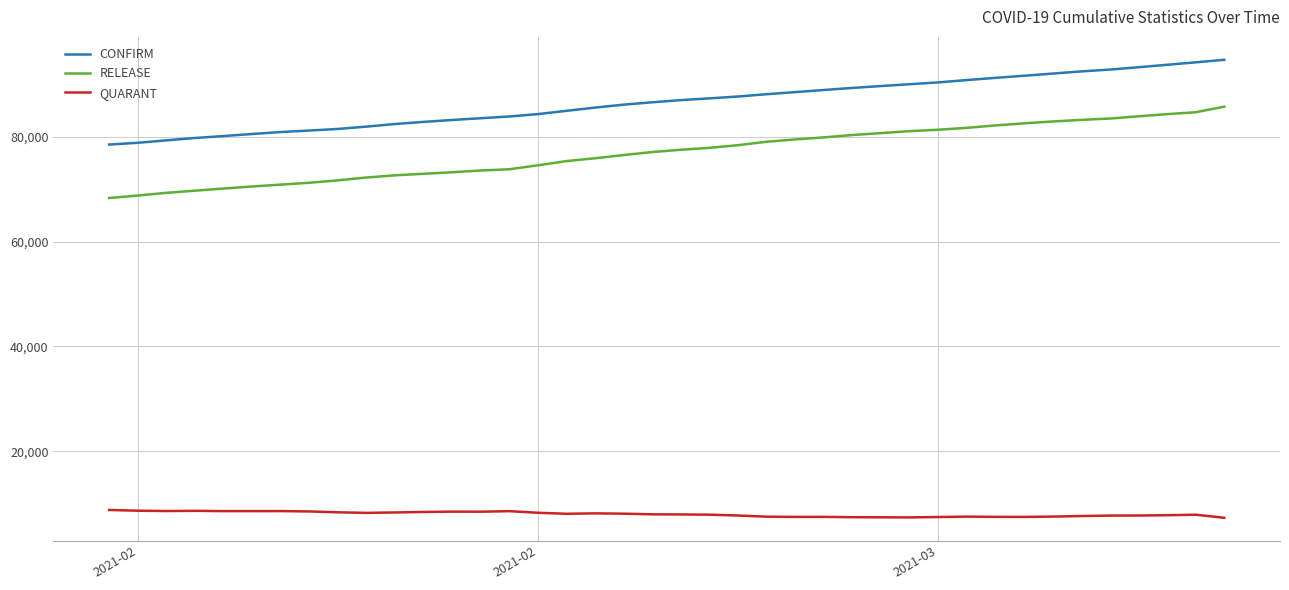

True or false: CONFIRM and QUARANT intersect in this chart.

False